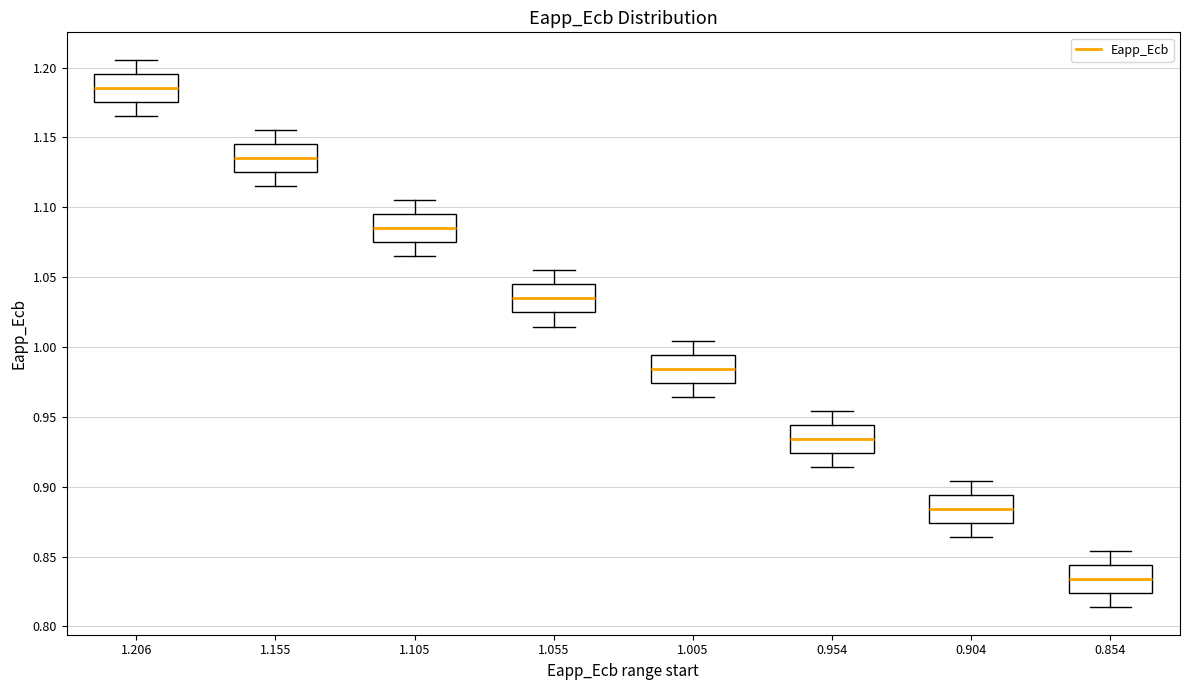

Which box's median line is the lowest?

0.854